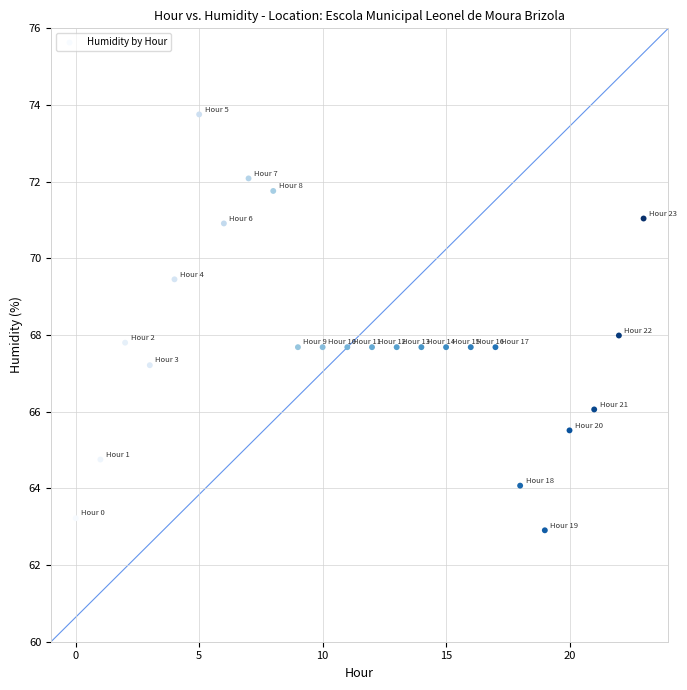

What is the range of Y values (max minus min)?

10.8